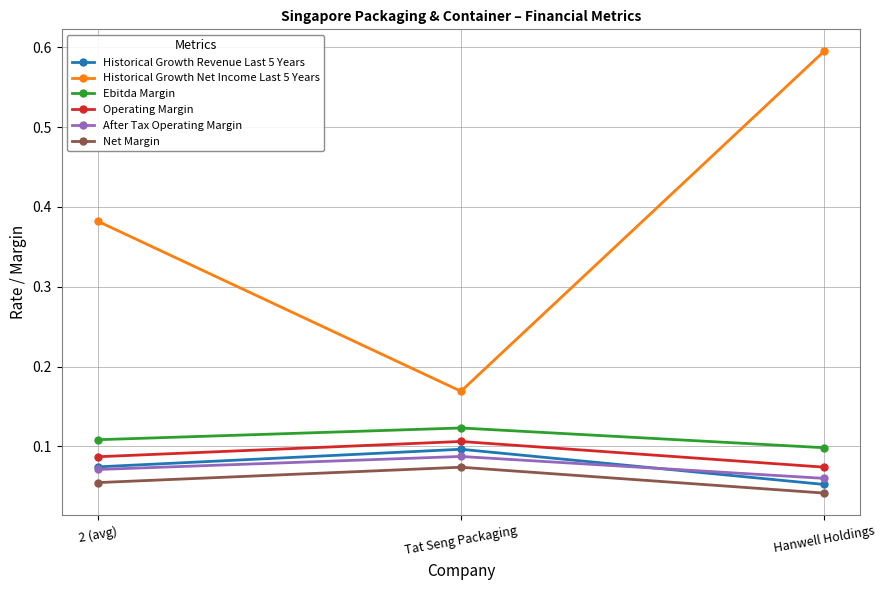

The value of Historical Growth Revenue Last 5 Years at Tat Seng Packaging is 0.0. True or false?

False